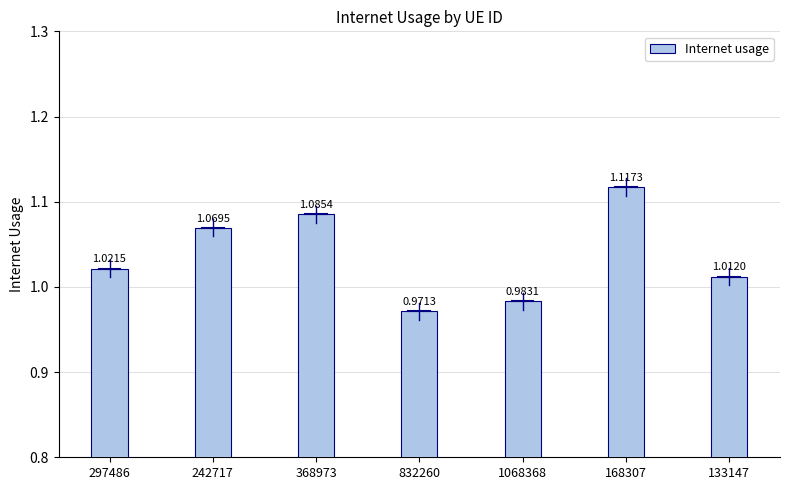

What is the difference between the maximum and minimum values?

0.1